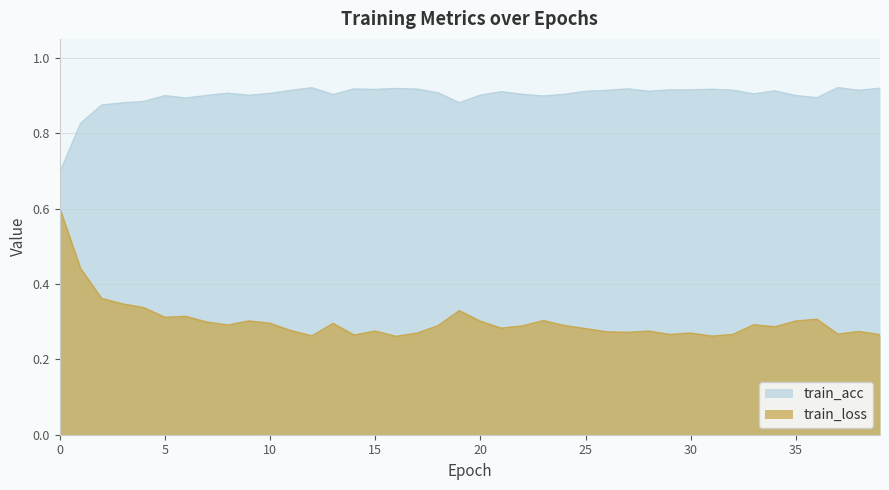

In train_loss, how many points are lower than both neighbors (excluding endpoints)?

11